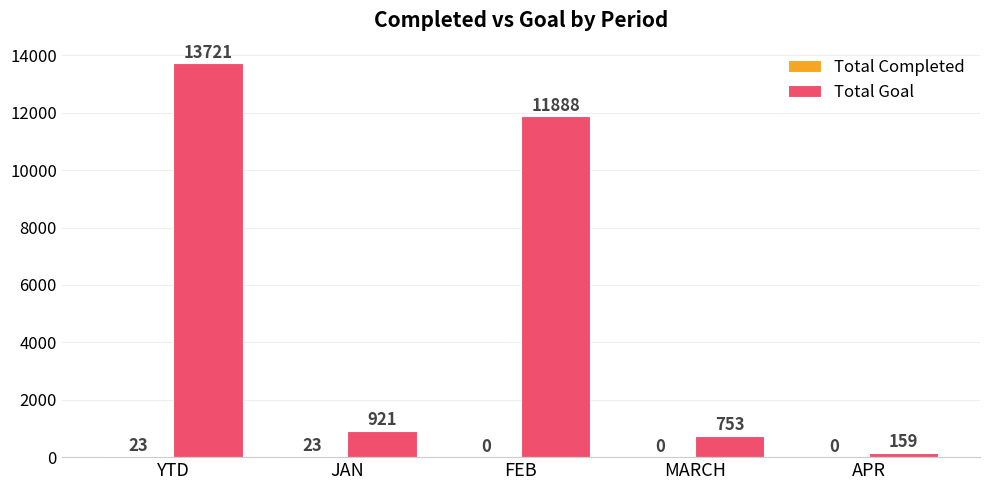

Which series has the largest range (max minus min)?

Total Goal